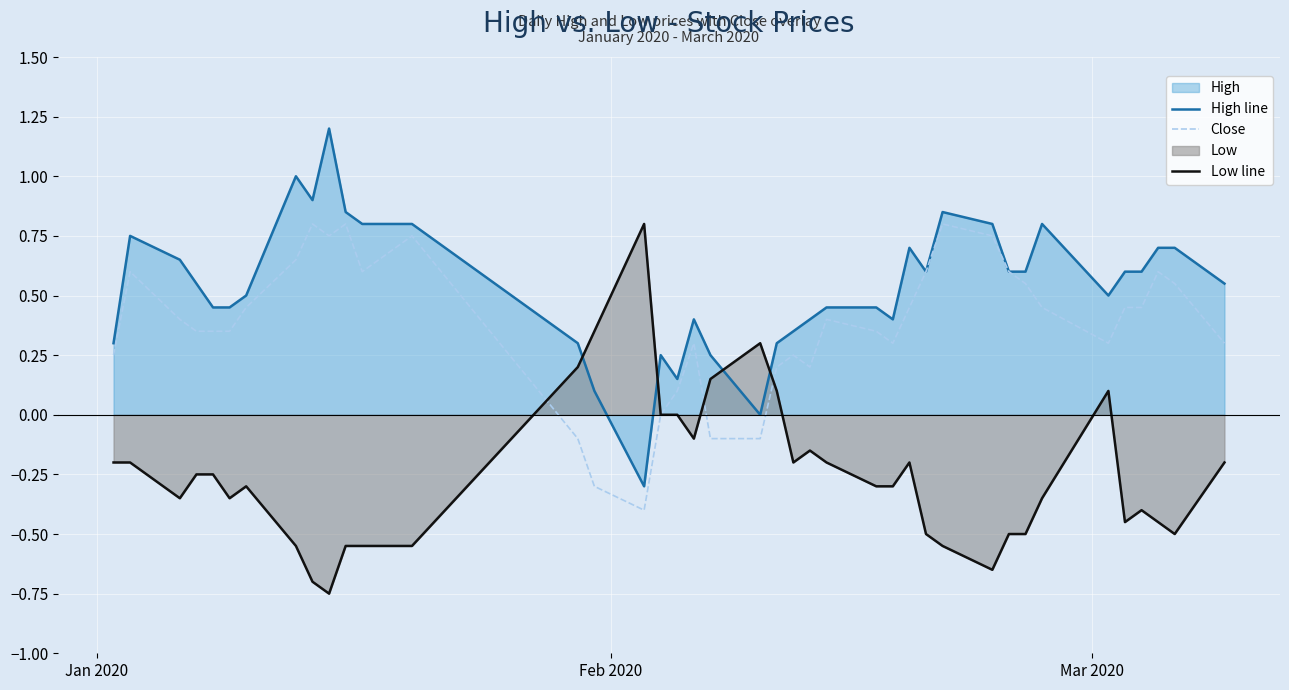

Reading left to right, transcribe all the data shown in this chart.

High line: 0.3	0.8	0.6	0.5	0.5	0.5	0.5	1.0	0.9	1.2	0.9	0.8	0.8	0.3	0.1	-0.3	0.2	0.1	0.4	0.2	0.0	0.3	0.4	0.4	0.5	0.5	0.4	0.7	0.6	0.9	0.8	0.6	0.6	0.8	0.5	0.6	0.6	0.7	0.7	0.5
Close: 0.2	0.6	0.4	0.4	0.4	0.4	0.5	0.6	0.8	0.8	0.8	0.6	0.8	-0.1	-0.3	-0.4	0.0	0.1	0.3	-0.1	-0.1	0.2	0.2	0.2	0.4	0.4	0.3	0.5	0.6	0.8	0.8	0.6	0.5	0.5	0.3	0.5	0.5	0.6	0.5	0.3
Low line: -0.2	-0.2	-0.4	-0.2	-0.2	-0.4	-0.3	-0.5	-0.7	-0.8	-0.5	-0.5	-0.5	0.2	0.4	0.8	-0.0	-0.0	-0.1	0.1	0.3	0.1	-0.2	-0.1	-0.2	-0.3	-0.3	-0.2	-0.5	-0.5	-0.6	-0.5	-0.5	-0.4	0.1	-0.5	-0.4	-0.5	-0.5	-0.2